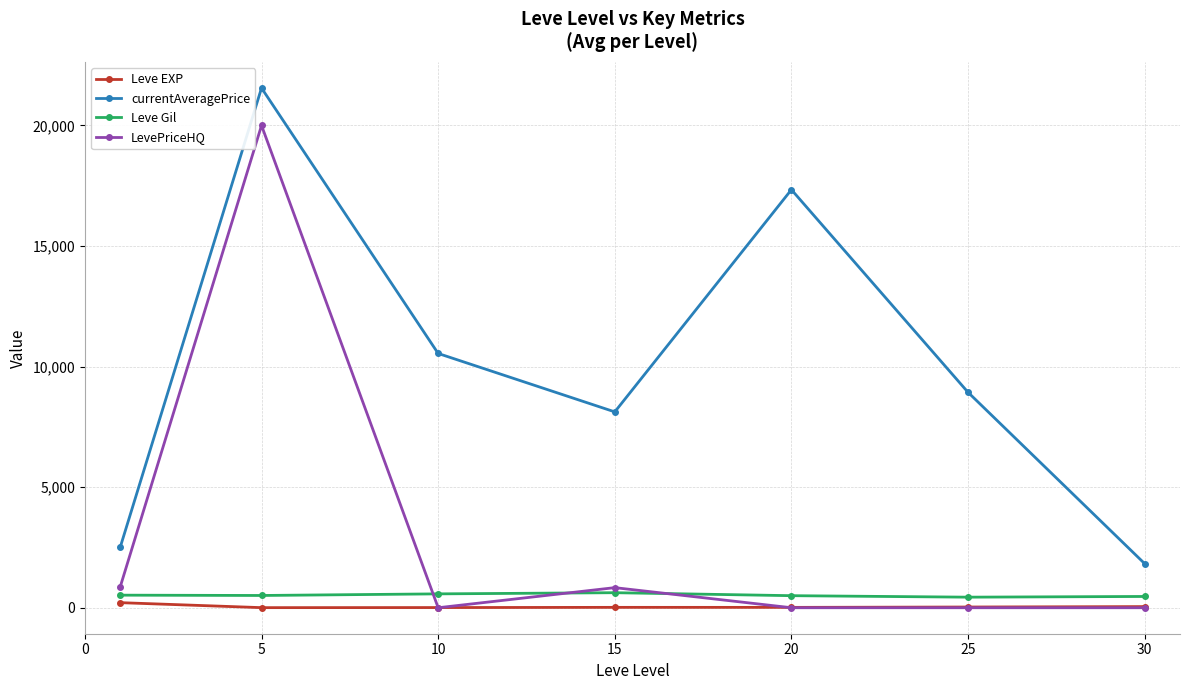

How many values in the currentAveragePrice series are below 8933?

3